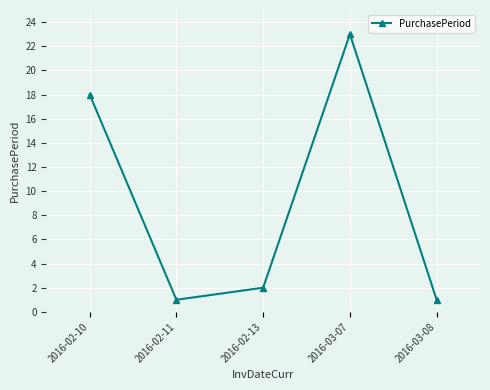

Between 2016-02-10 and 2016-03-08, which is larger?

2016-02-10